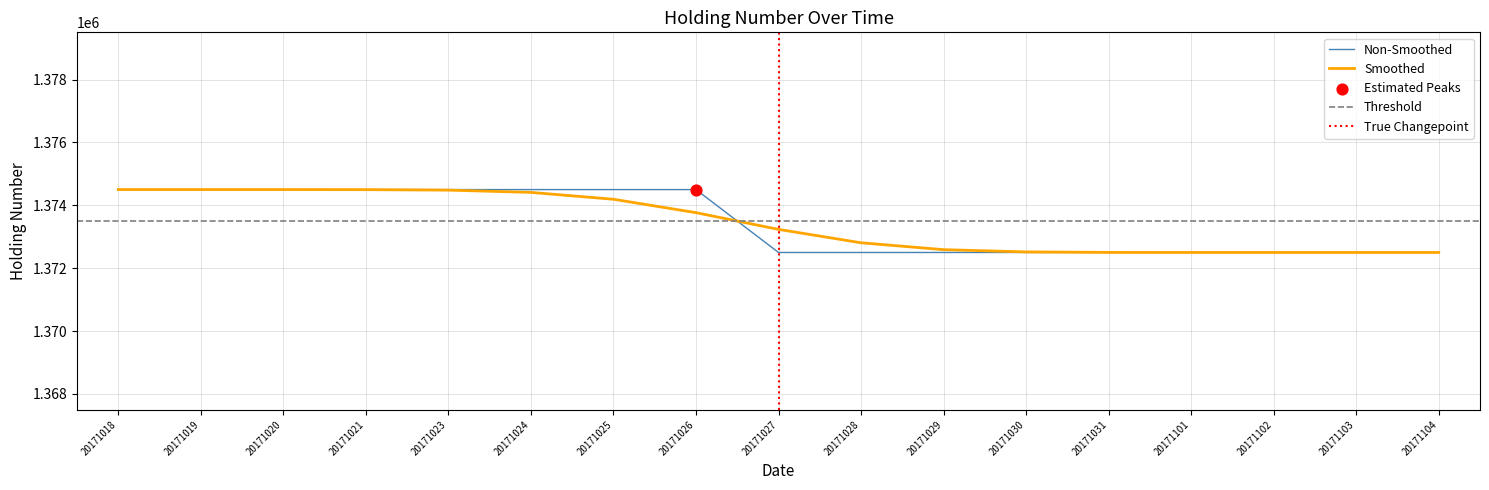

What is the change in value from 20171019 to 20171101?

-2000